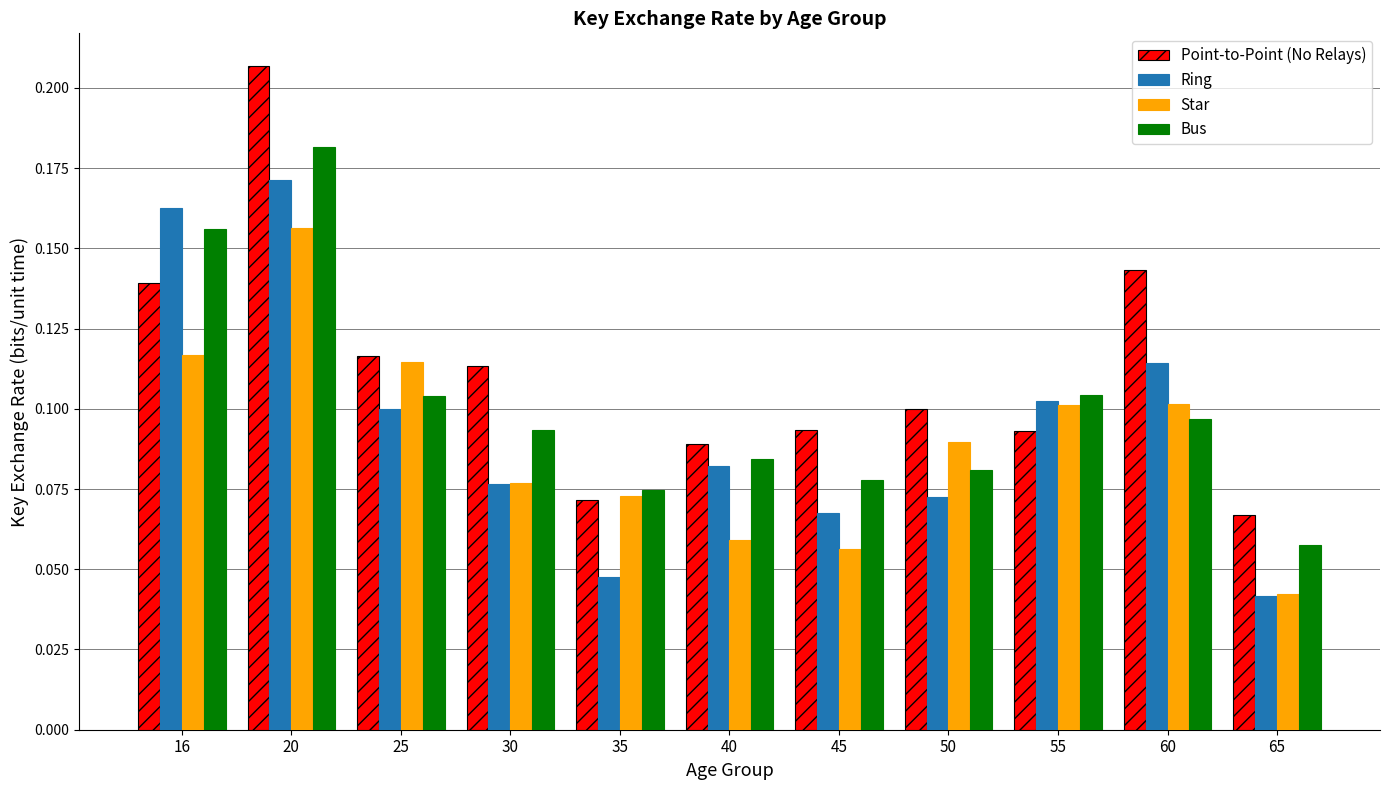

How many Star values are between 0 and 1?

11